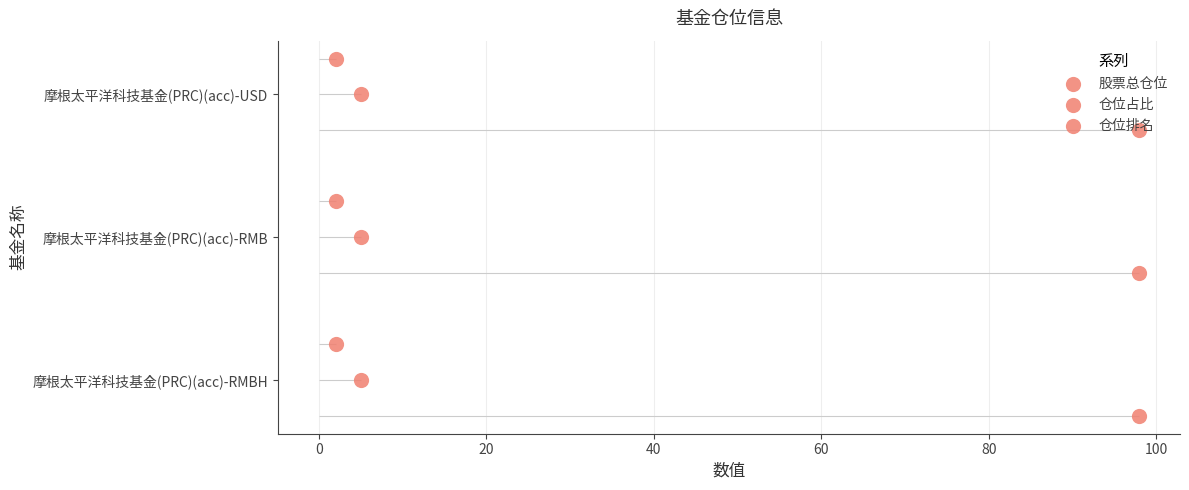

At how many categories does at least one series exceed 0?

3